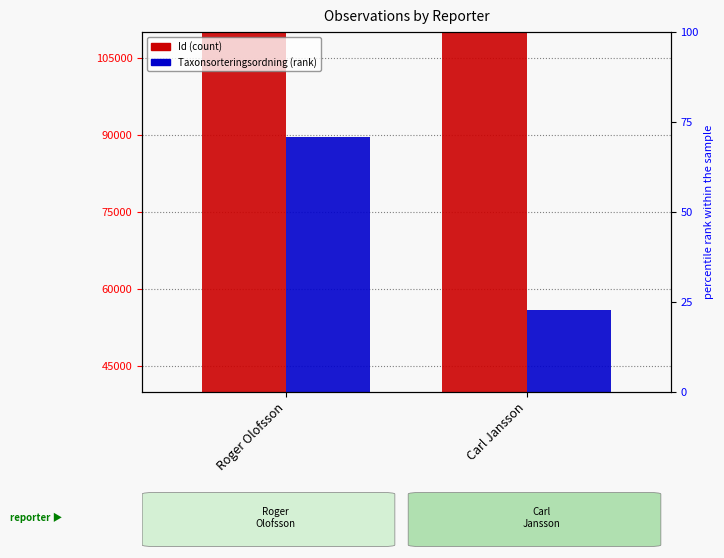

What is the value of the Id bar at the 1st from the left?

83884245